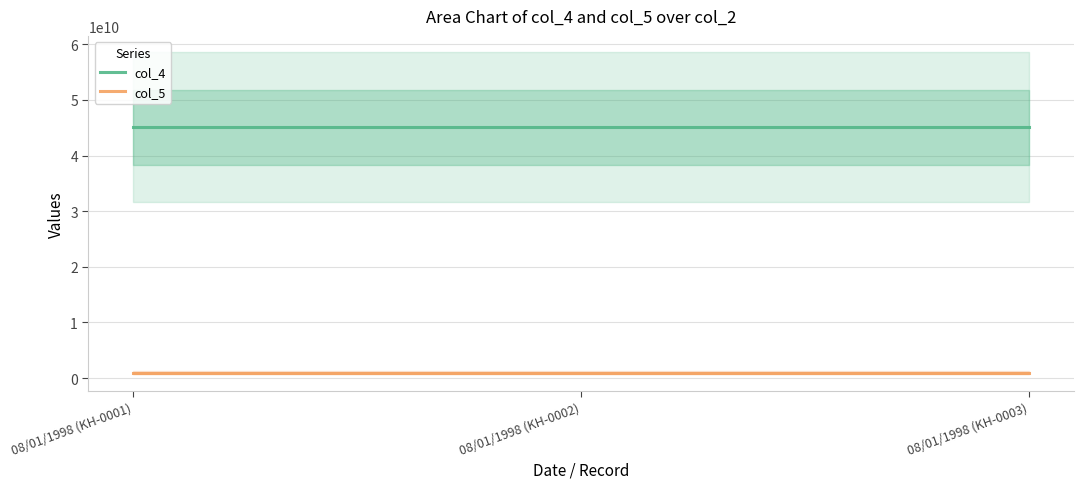

The col_4 series shows 45098004112 at 08/01/1998 (KH-0001). True or false?

True